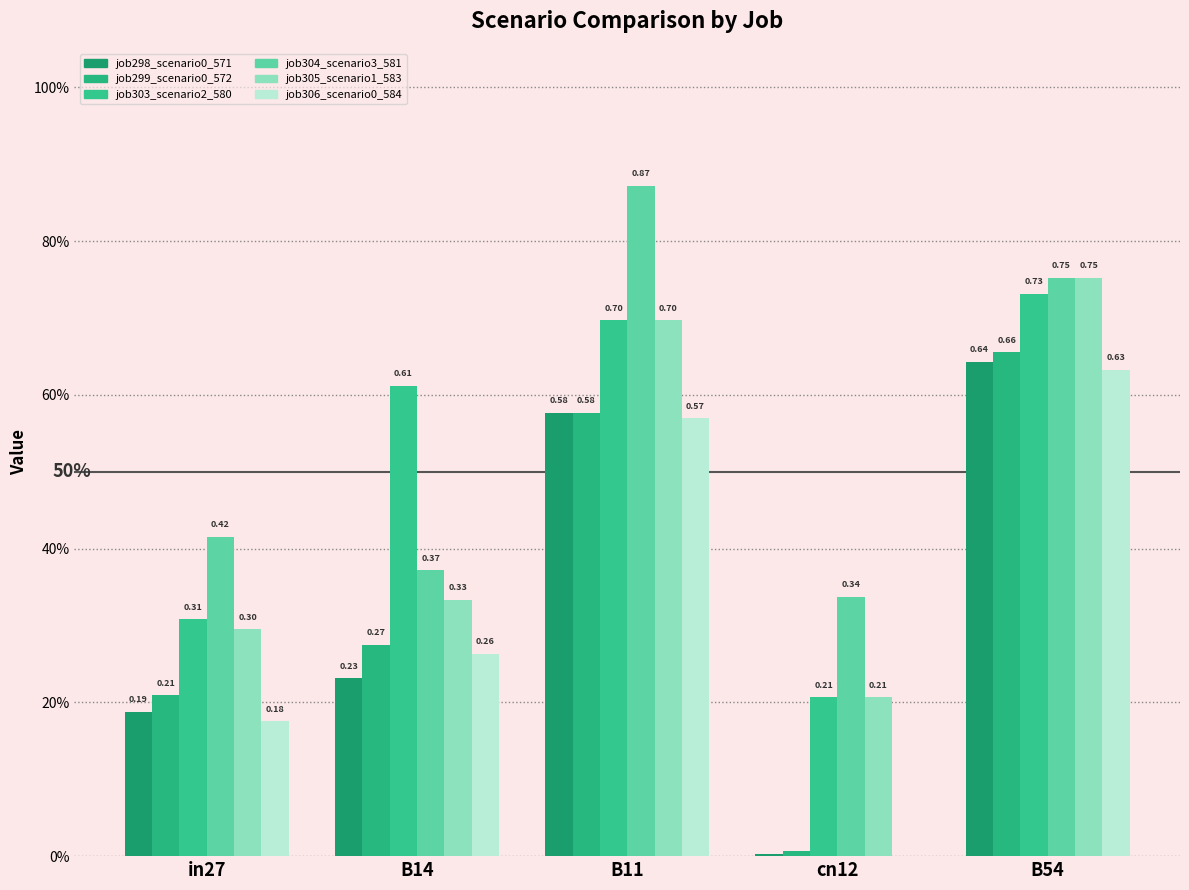

Rank the series at B54 from highest to lowest value.

job304_scenario3_581, job305_scenario1_583, job303_scenario2_580, job299_scenario0_572, job298_scenario0_571, job306_scenario0_584